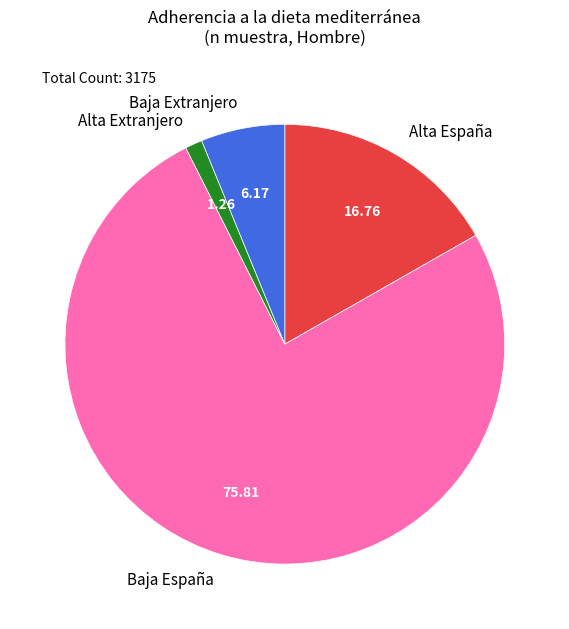

Rank the categories by value from highest to lowest.

Baja España, Alta España, Baja Extranjero, Alta Extranjero